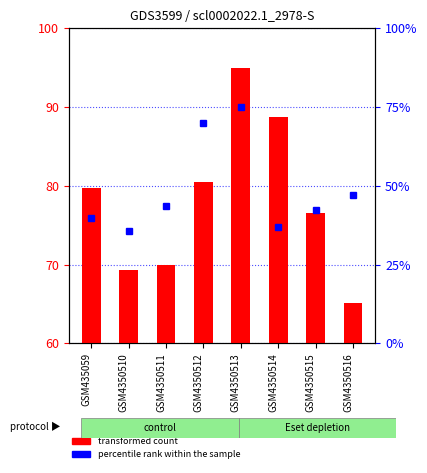

Between GSM4350514 and GSM4350511, which is larger?

GSM4350514